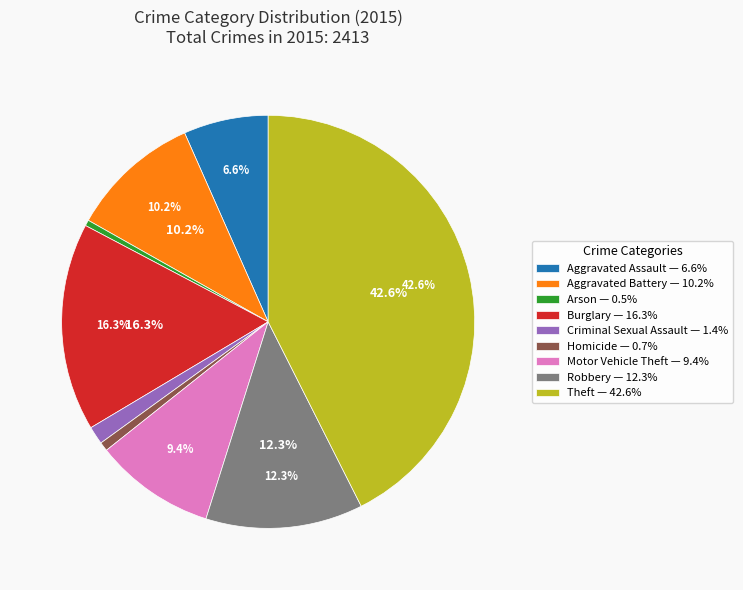

True or false: Motor Vehicle Theft accounts for 9% of the total.

True